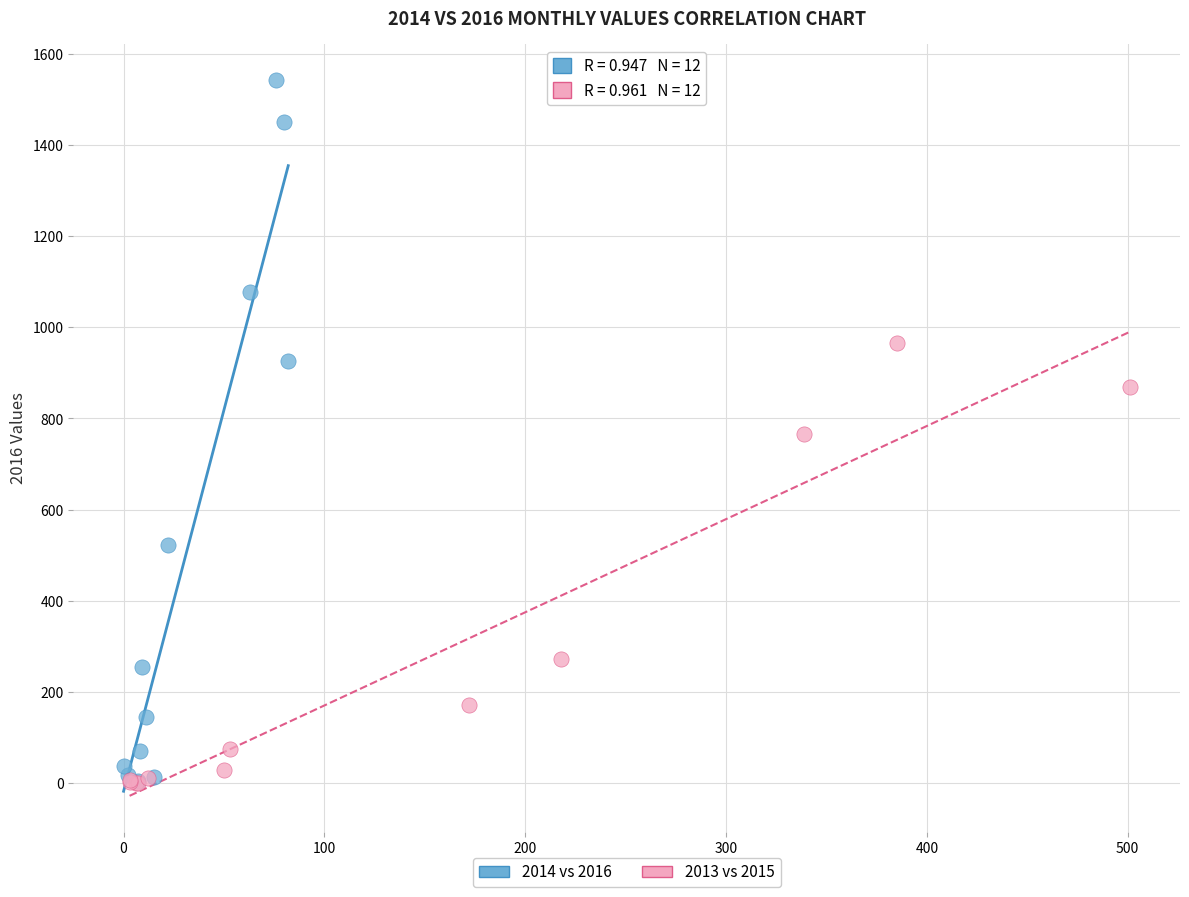

Which series contains the highest Y value?

2014 vs 2016